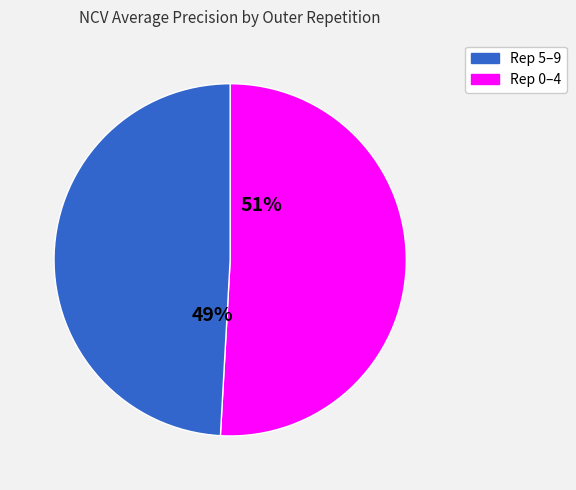

How many segments does this pie chart have?

2